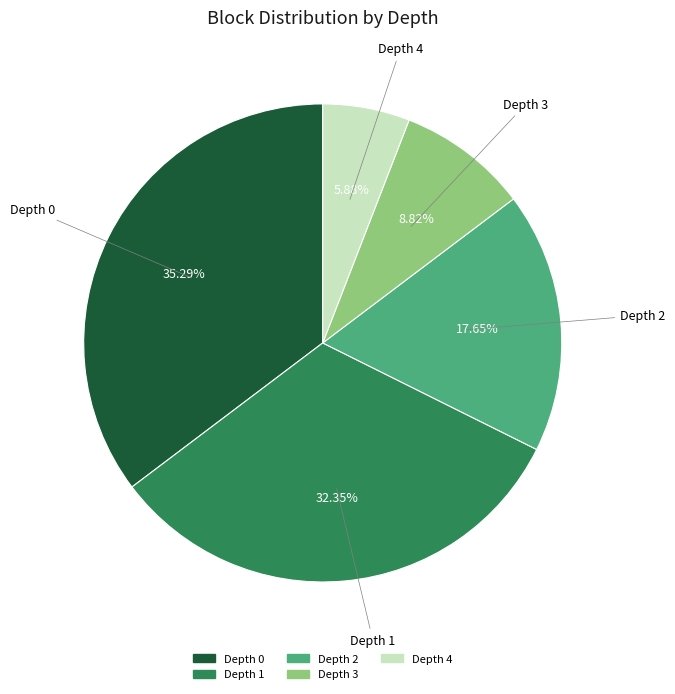

Between Depth 1 and Depth 0, which is larger?

Depth 0